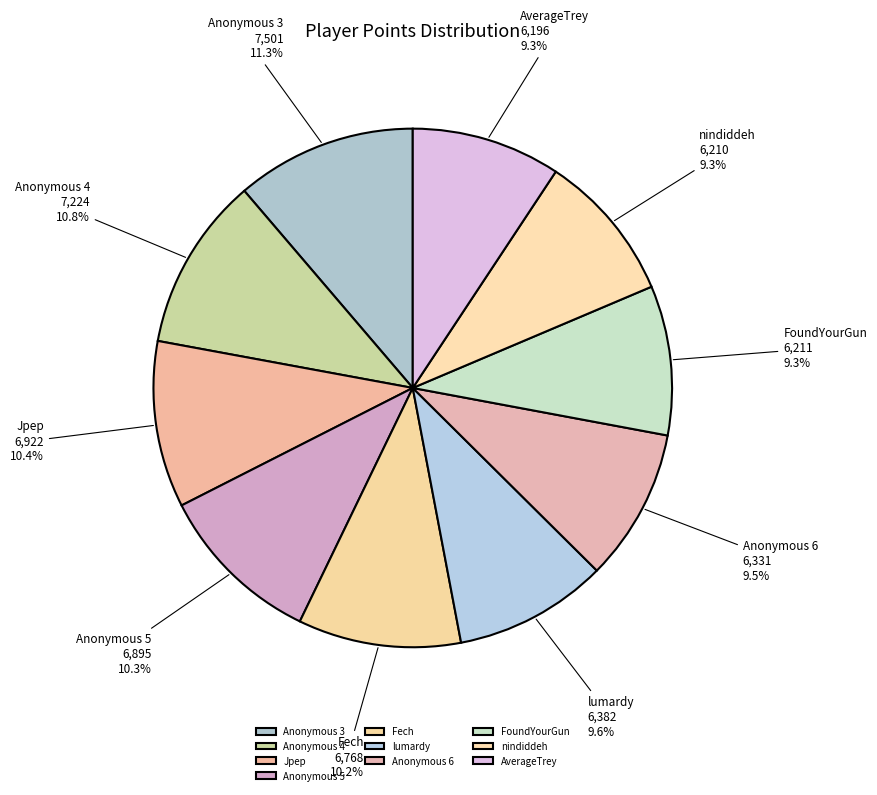

What is the total percentage of Anonymous 5 and Anonymous 6?

19.8%